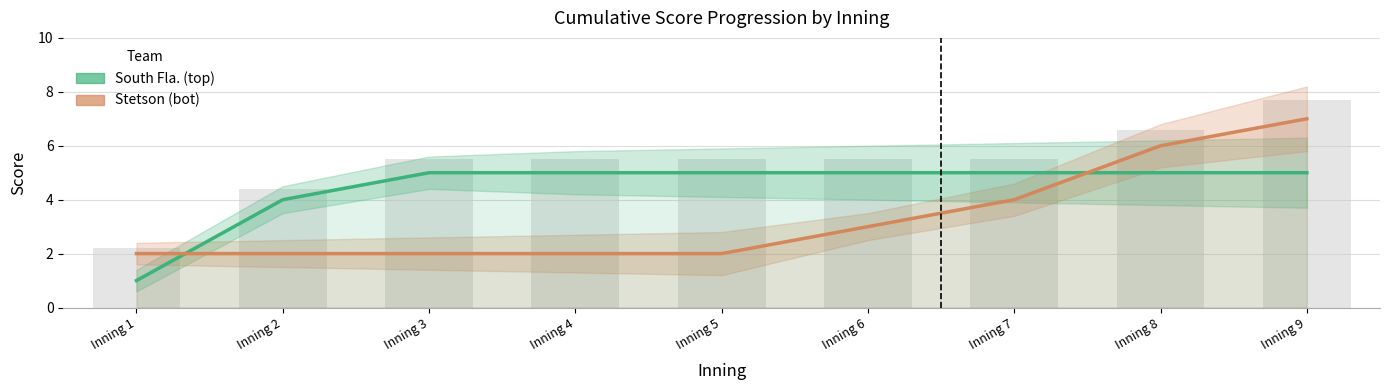

At which label does South Fla. (top) reach its peak?

Inning 3